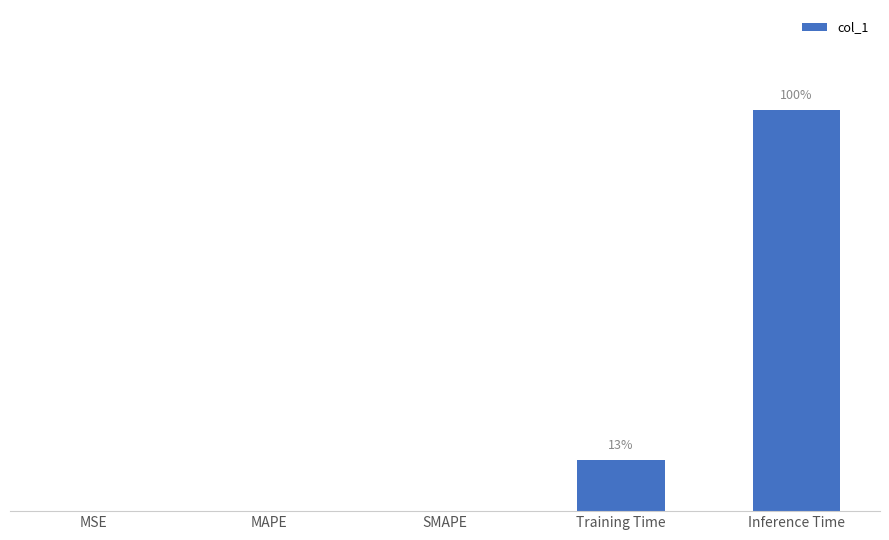

Are the bars horizontal?

No